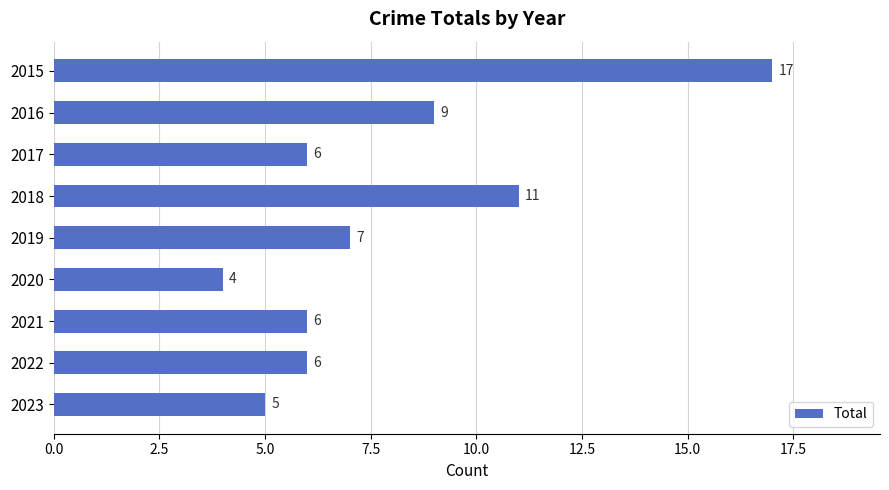

Reading top to bottom, what are all the values shown in this chart?

2015=17	2016=9	2017=6	2018=11	2019=7	2020=4	2021=6	2022=6	2023=5